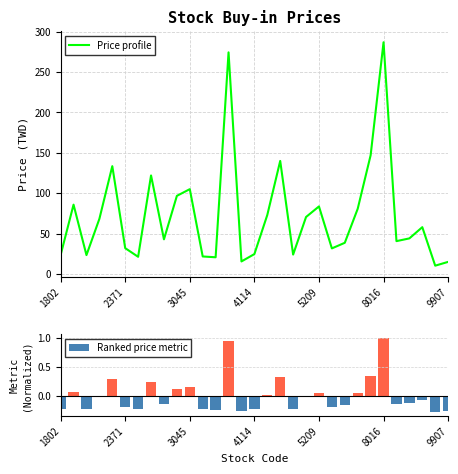

What is the approximate value of Ranked price metric at 8?

-0.1